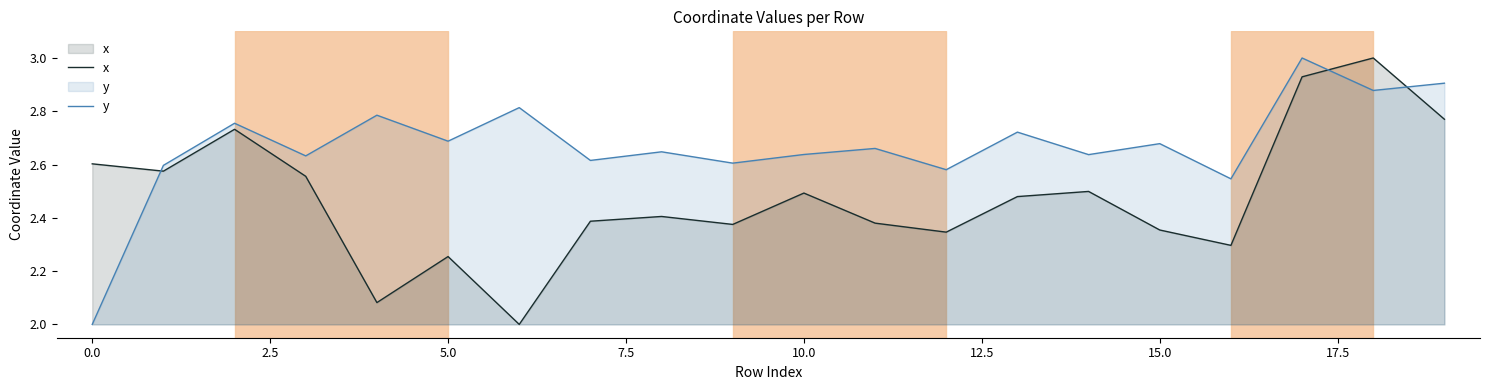

What is the difference between the maximum and minimum values in the x series?

1.0